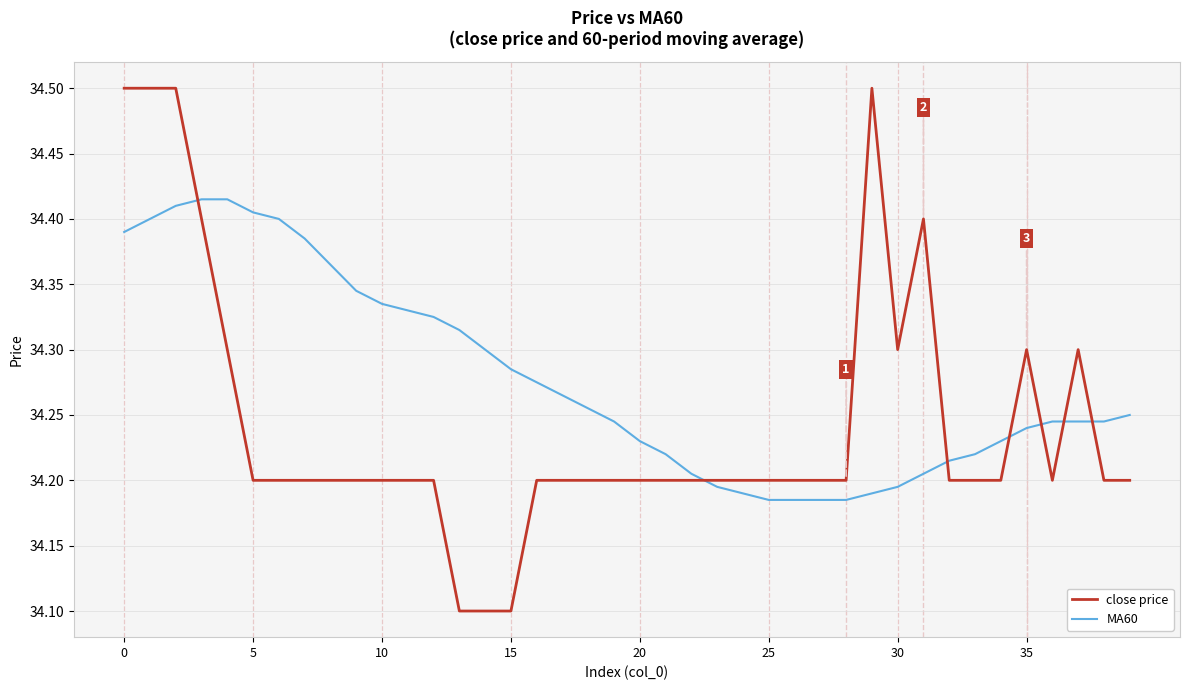

What is the difference between the maximum and minimum values in the close price series?

0.4